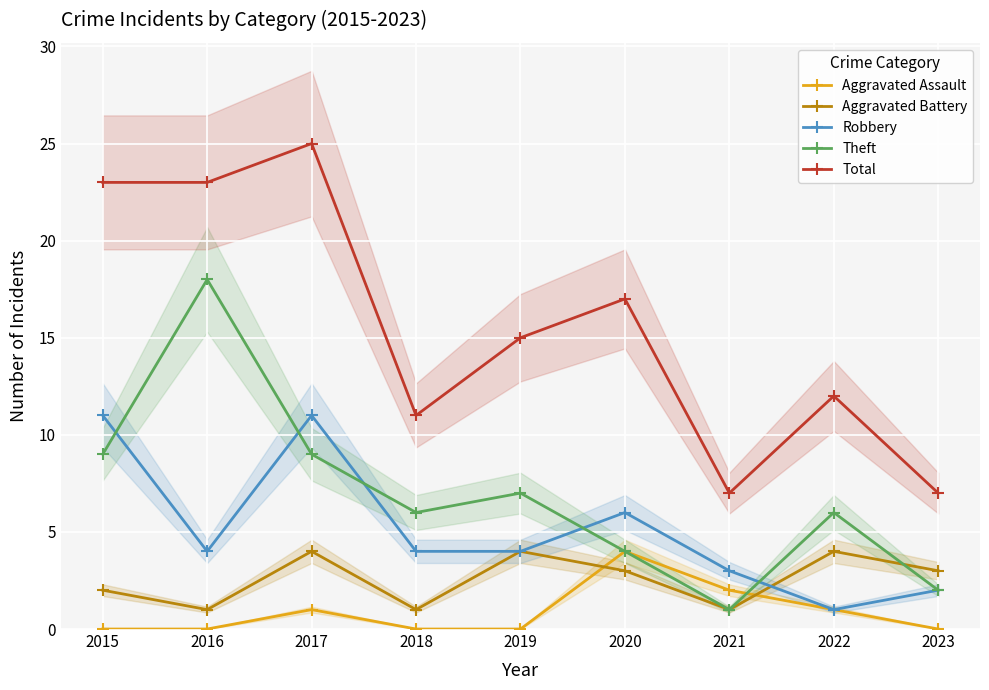

Is this an area chart (filled region under the line)?

No